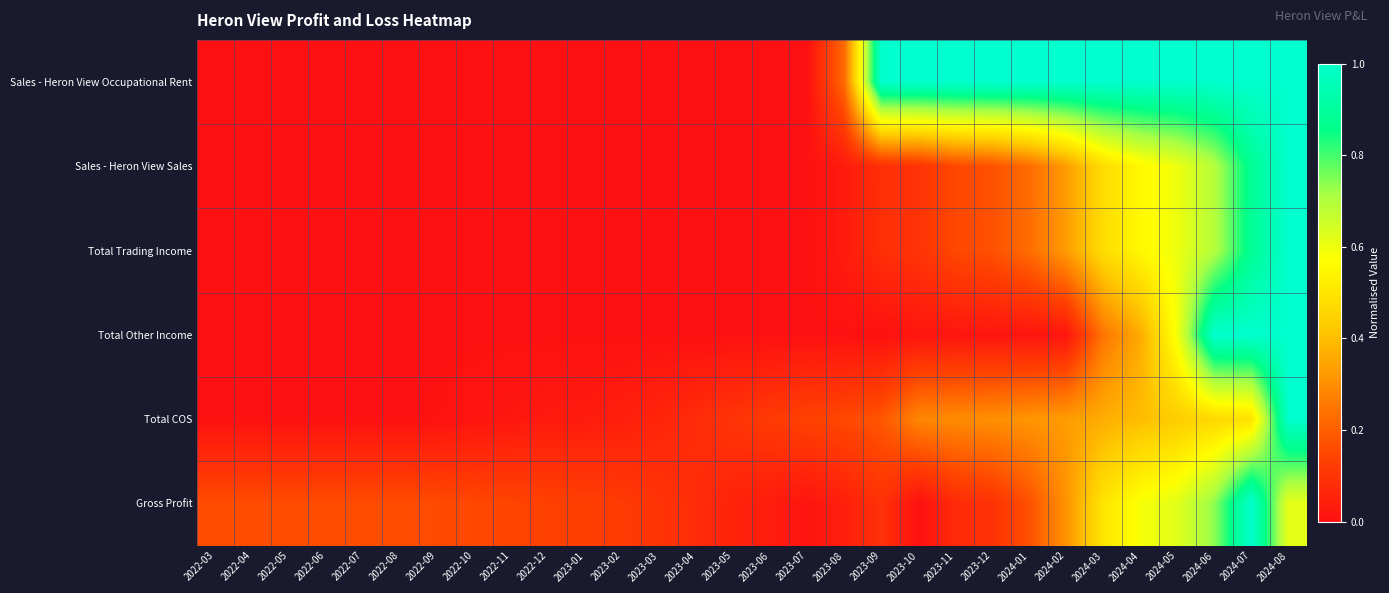

What is the spread (max minus min) of values at 2024-01?

1.0